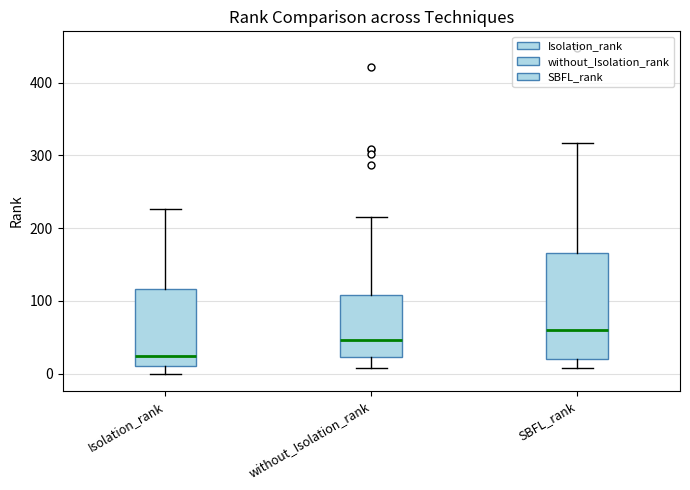

Where does the upper whisker of the box for Isolation_rank end on the y-axis? The values are not printed on the chart, so give them approximately, as read against the axis.

230